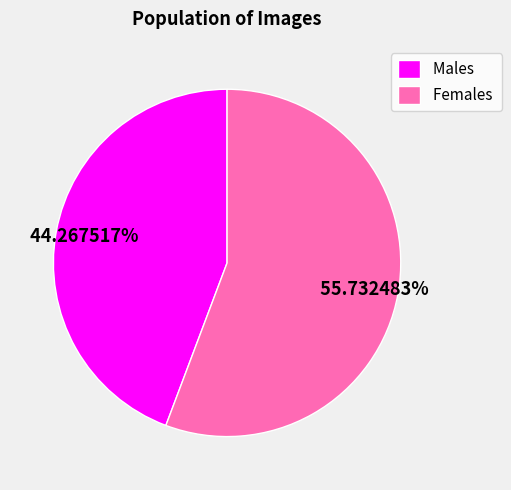

What is the majority slice?

Females